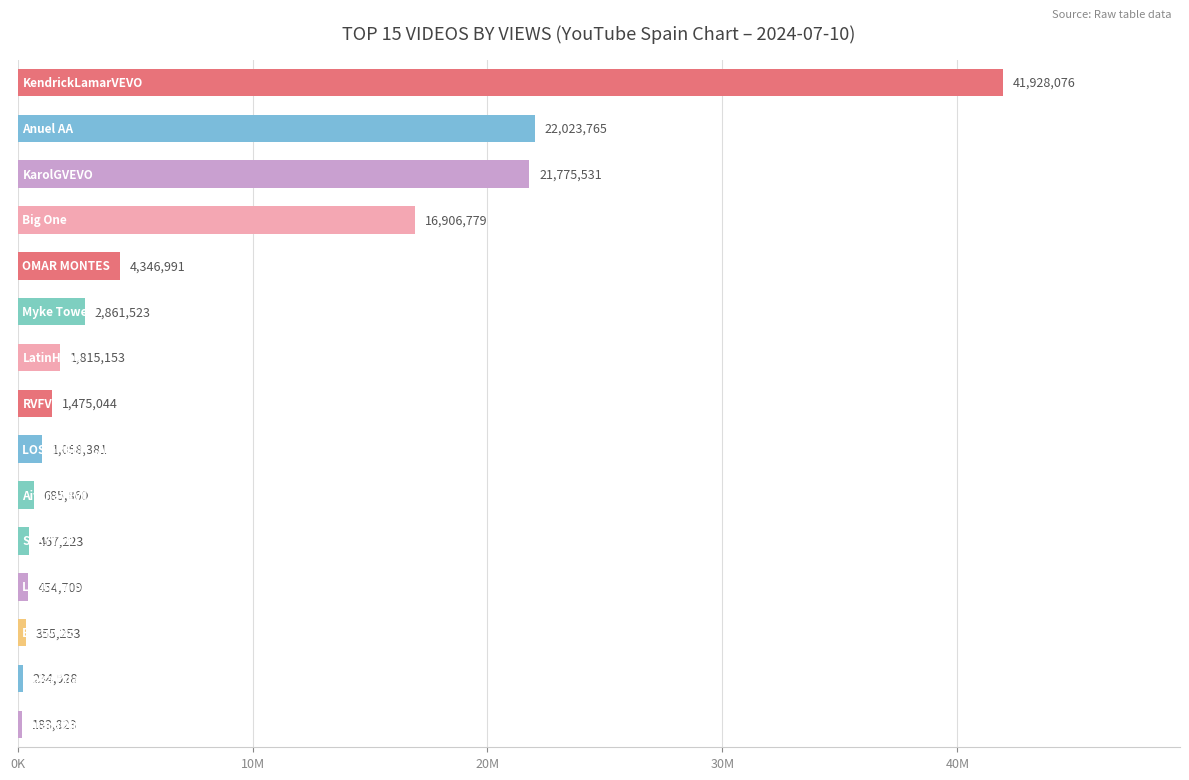

Are the bars horizontal?

Yes